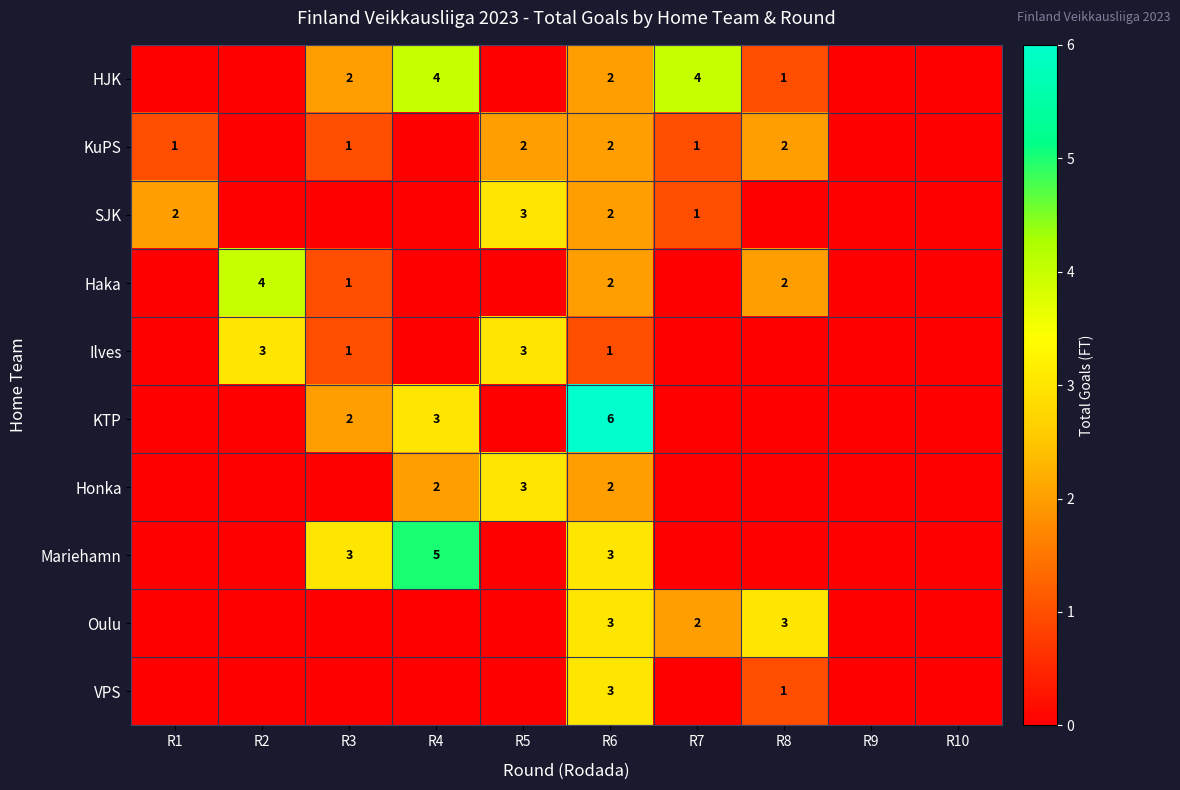

True or false: KuPS has a value of 0 at R3.

False